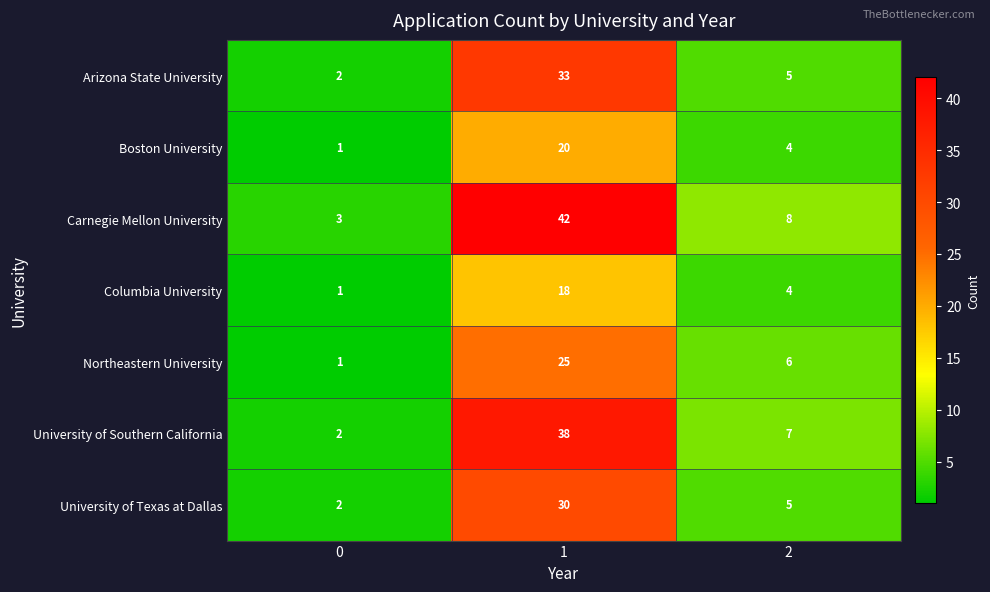

Count the number of data series in this chart.

7